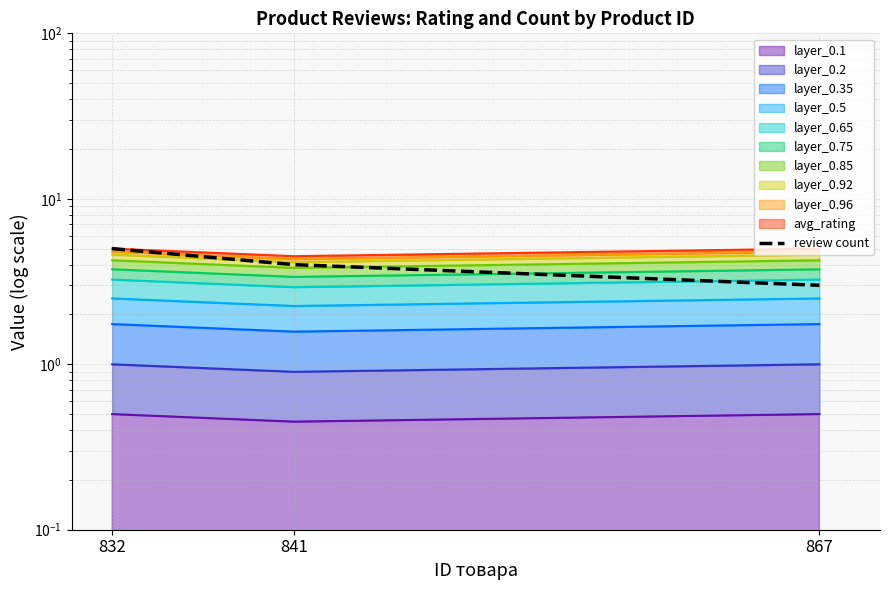

Is it true that the value at 867 is 4?

False